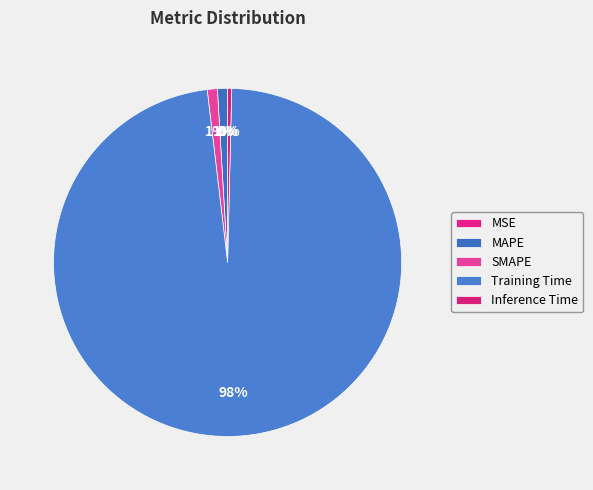

What is the change in value from SMAPE to Training Time?

+1.7